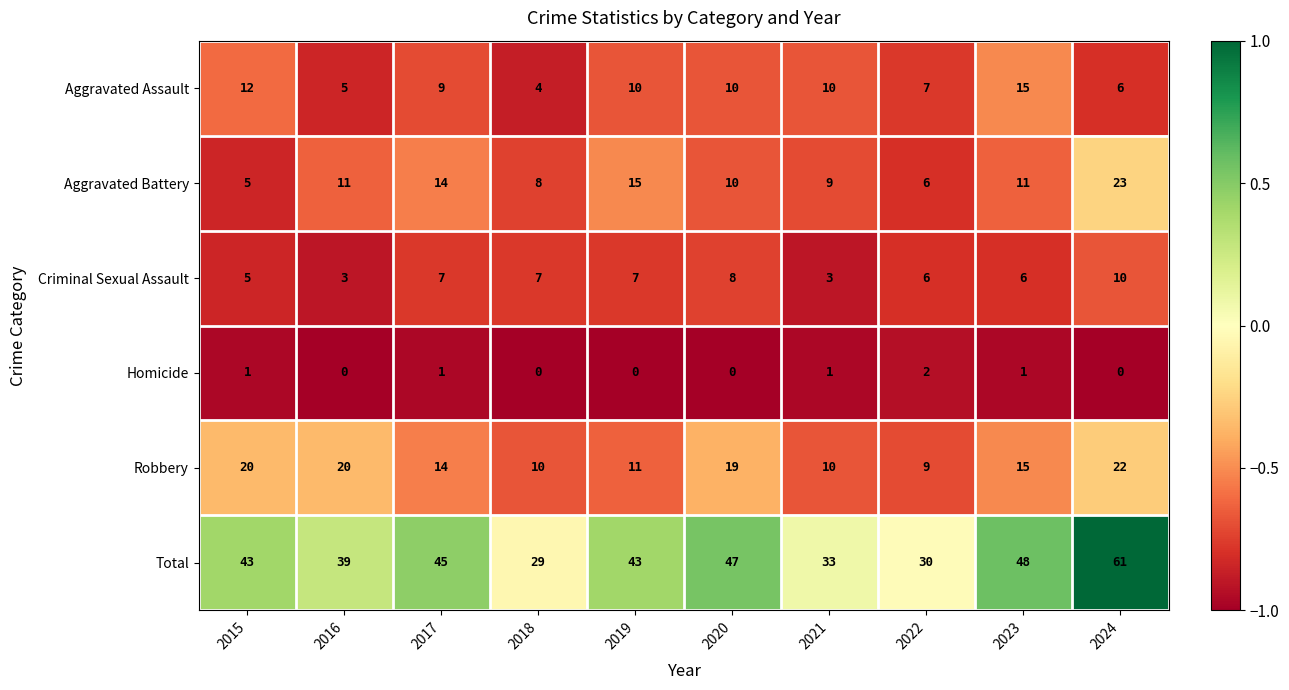

The value of Aggravated Assault at 2017 is 5. True or false?

False